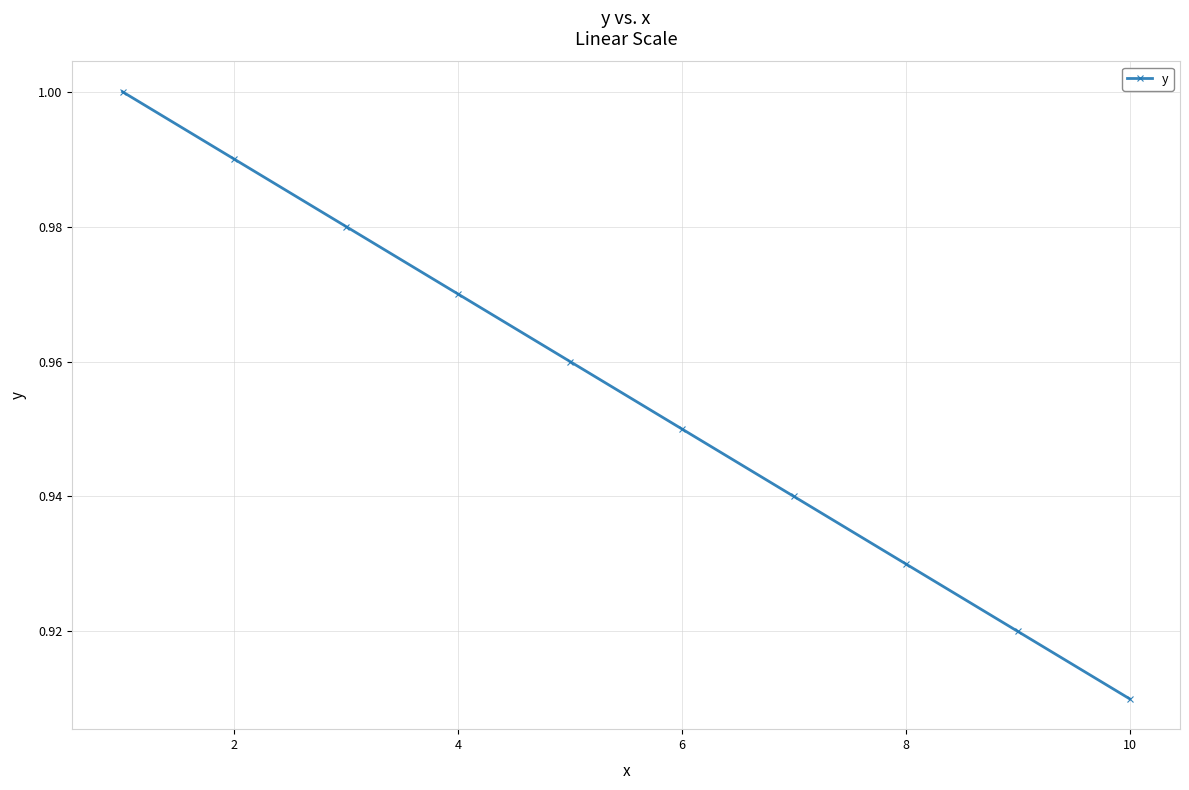

What is the sum of all values?

9.6